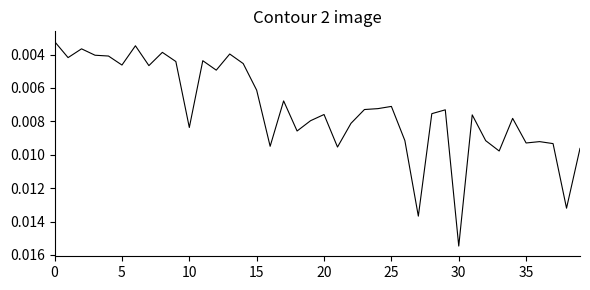

How many lines are shown in the chart?

1